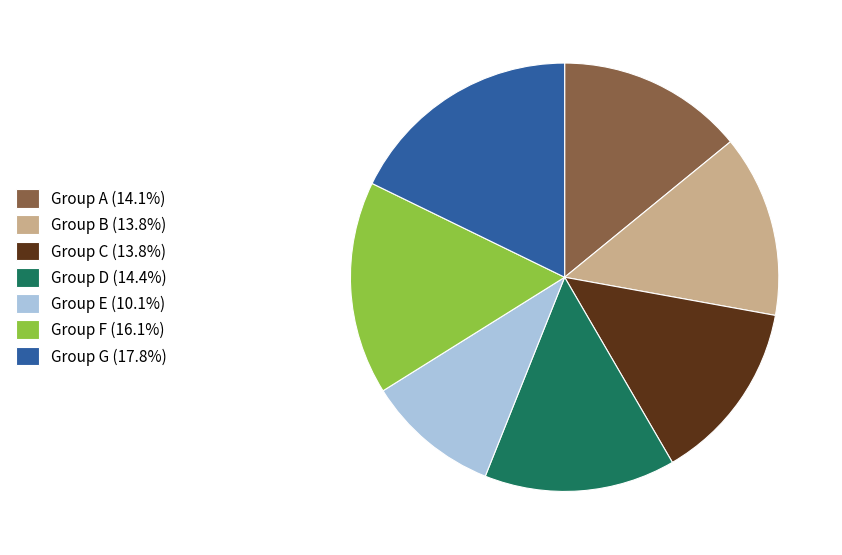

Approximately how many times larger is the value at Group A (14.1%) compared to Group G (17.8%)?

0.8